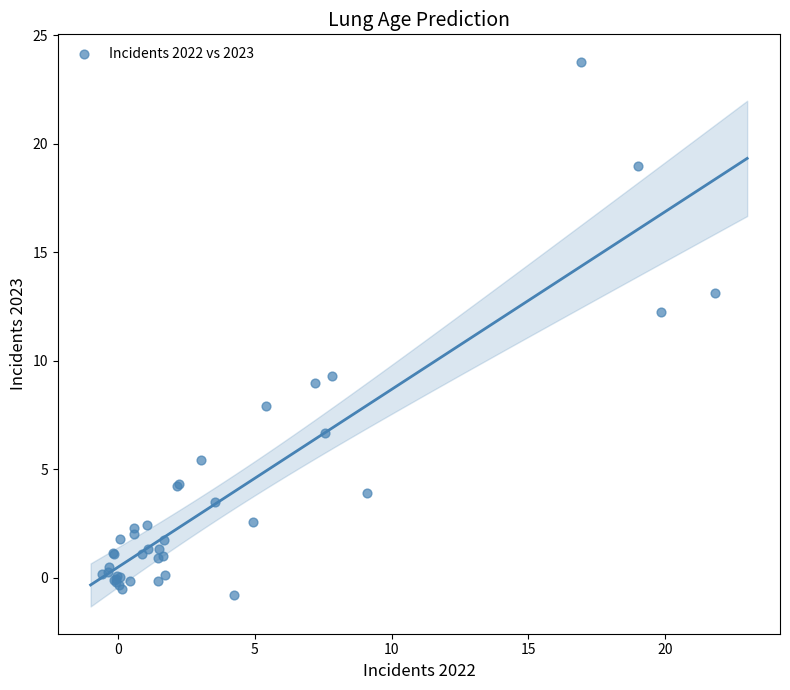

What Y value in the scatter plot is closest to 11?

12.2